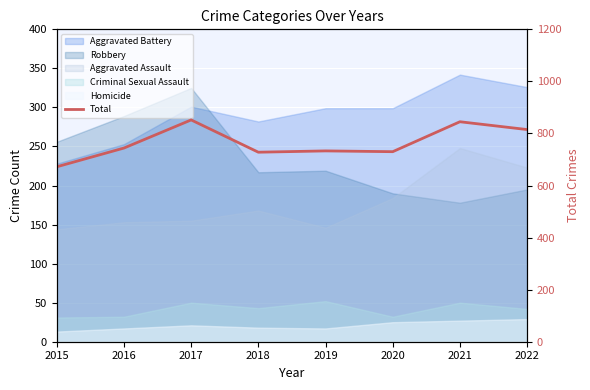

How many points are lower than both their immediate neighbors (excluding endpoints)?

2